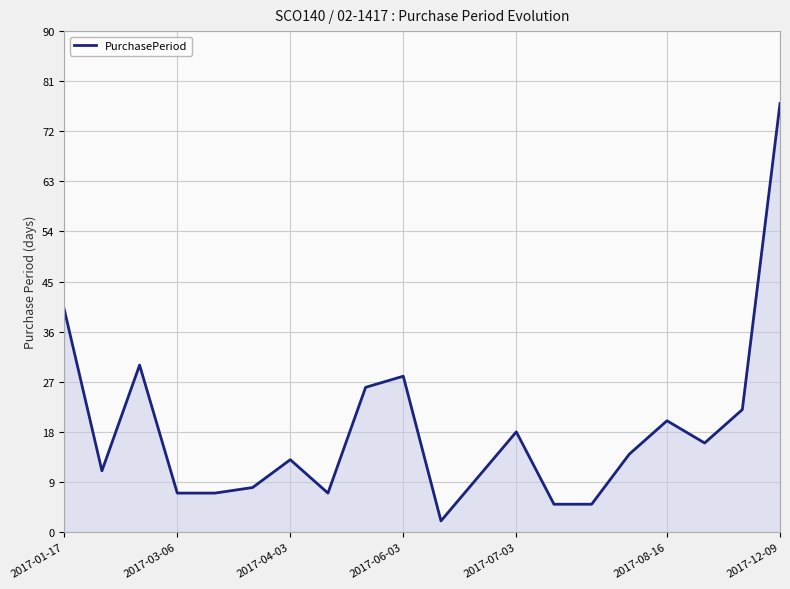

What is the greatest value displayed?

77